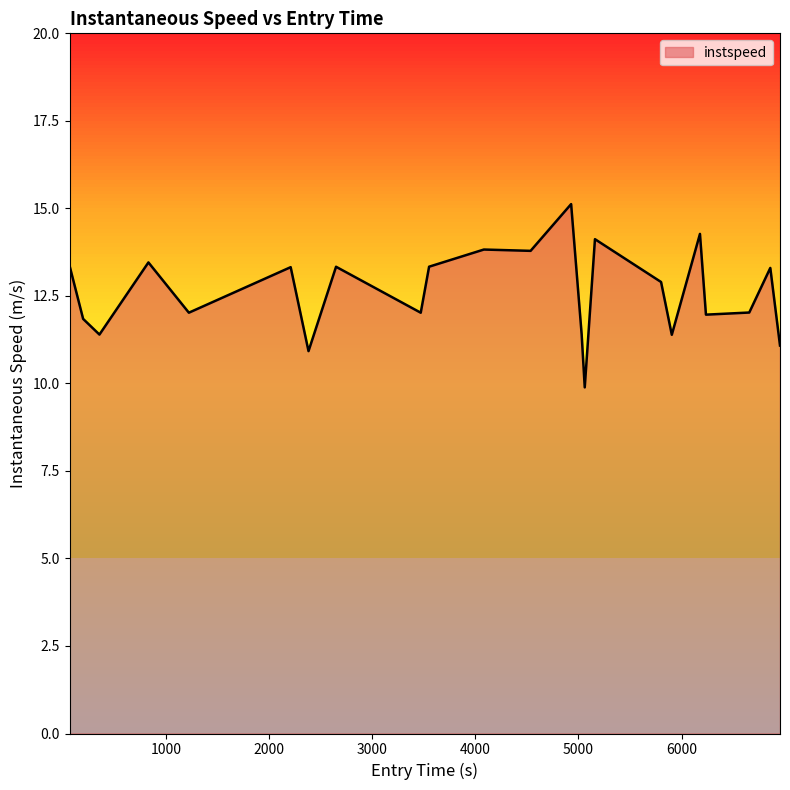

How many distinct data groups are displayed?

1